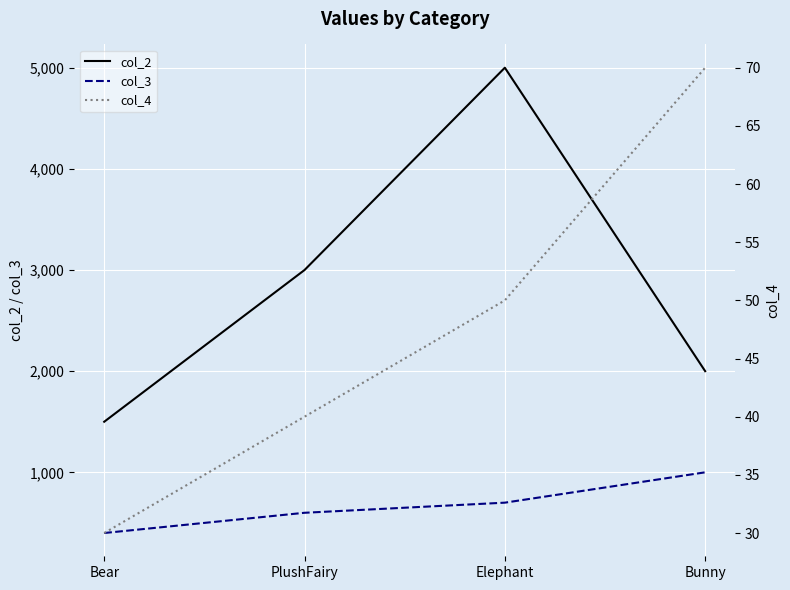

Which series has the widest spread of values?

col_2